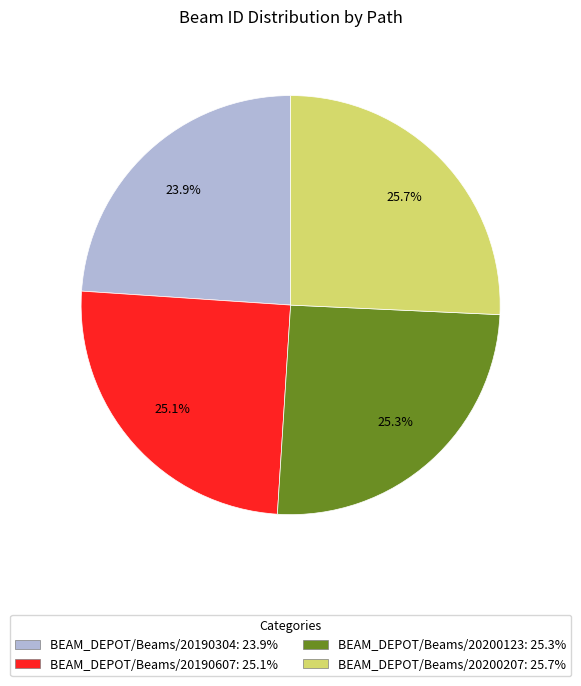

Approximately how many times larger is the value at BEAM_DEPOT/Beams/20190304 compared to BEAM_DEPOT/Beams/20200207?

0.9